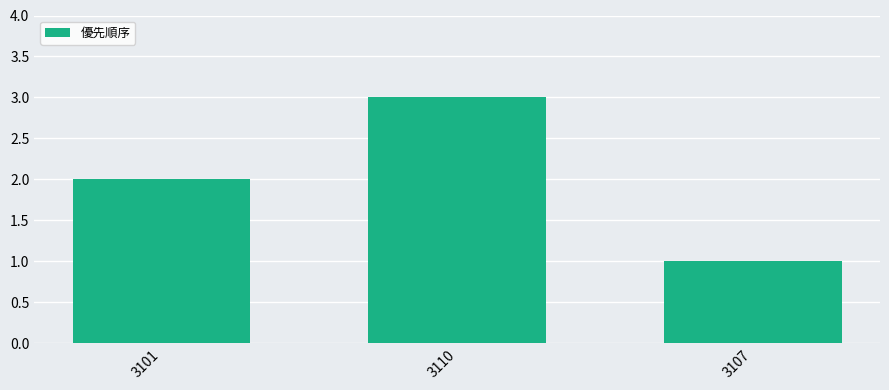

Rank the categories by value from highest to lowest.

3110, 3101, 3107